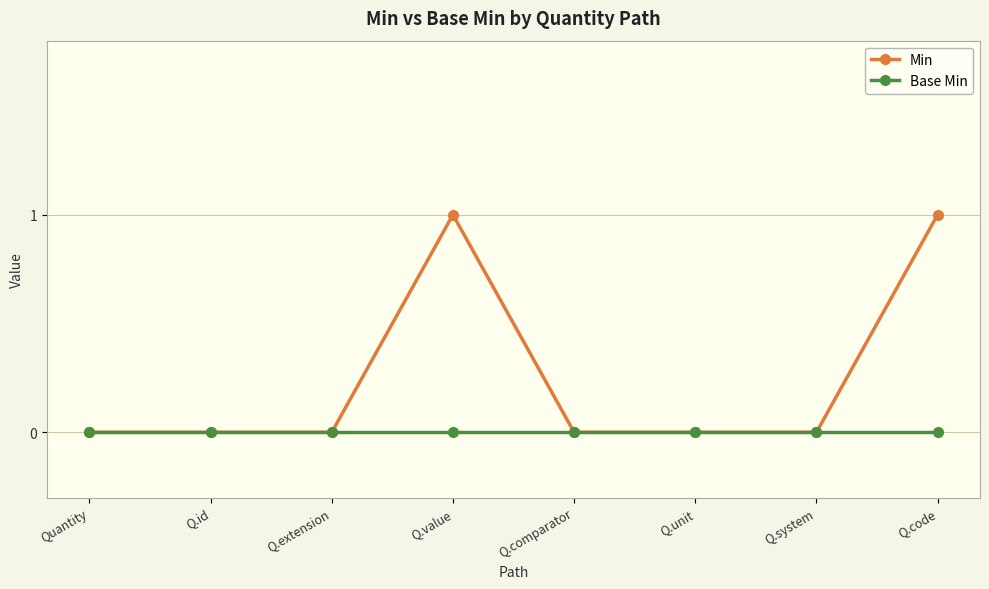

Which series has the largest total across all categories?

Min